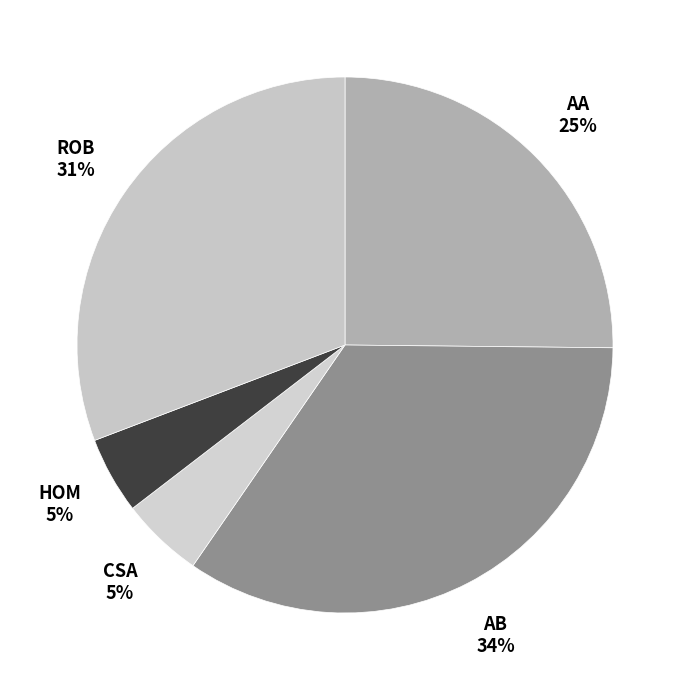

Do CSA and ROB together represent more than half of the pie?

No